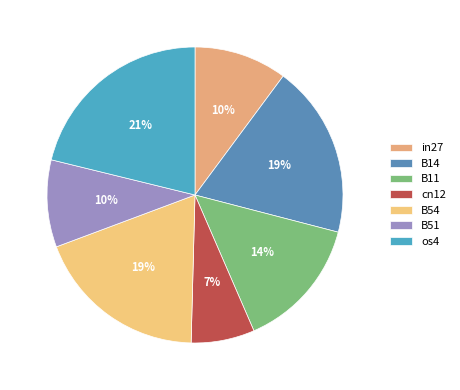

What percentage is the in27 slice, to the nearest percent?

10%